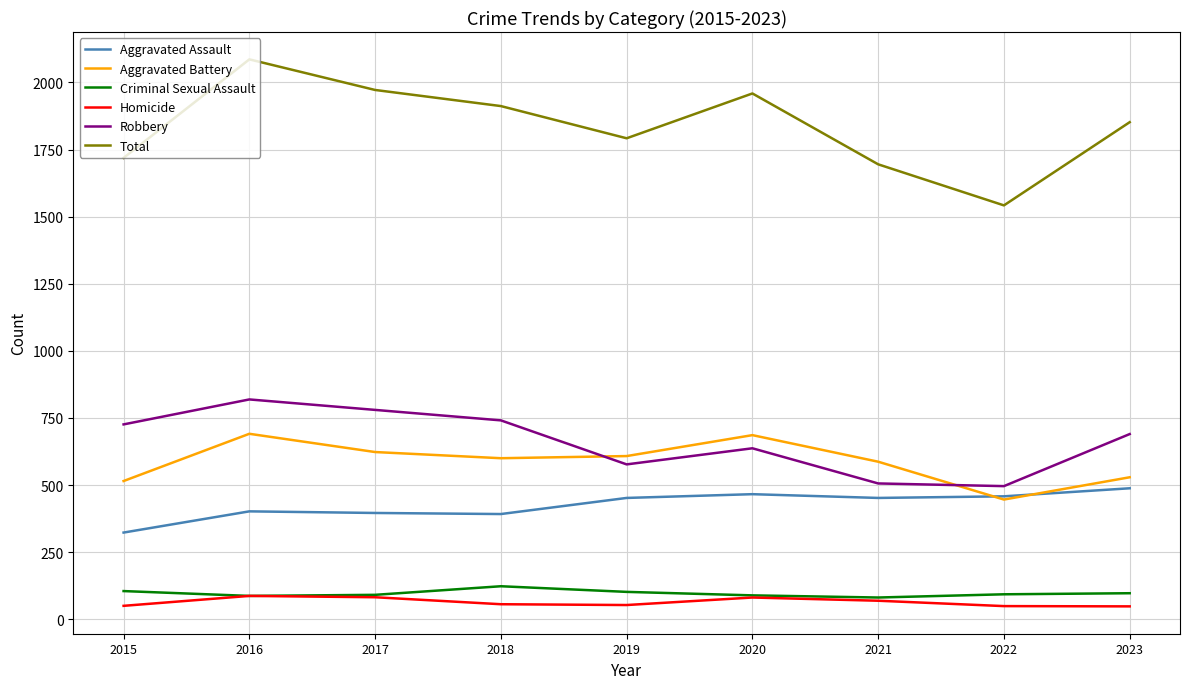

Which series has the largest range (max minus min)?

Total